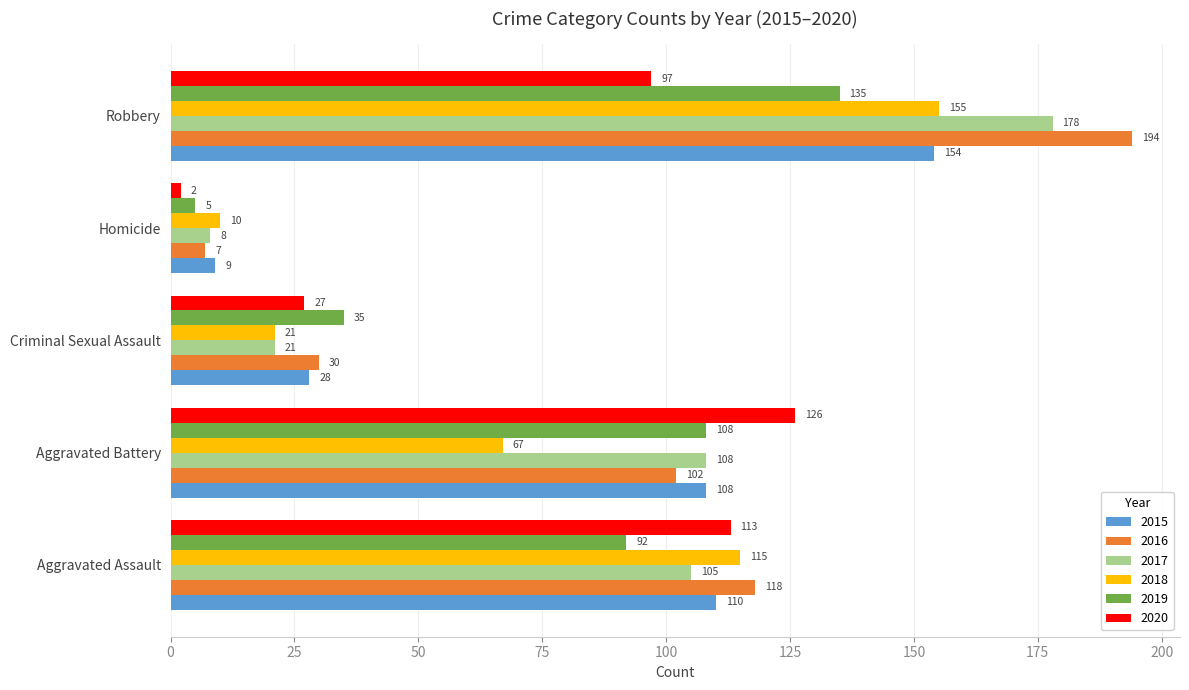

True or false: 2019 has a value of 26 at Aggravated Battery.

False